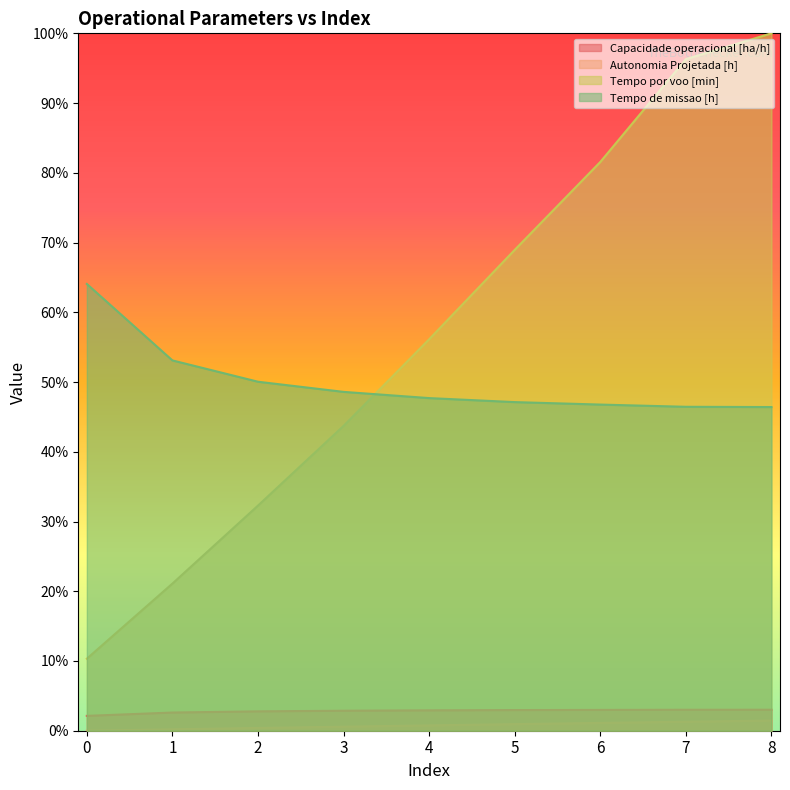

Reading right to left, list all the values displayed in this chart.

Capacidade operacional [ha/h]: 3.0	3.0	3.0	3.0	2.9	2.9	2.8	2.6	2.1
Autonomia Projetada [h]: 1.5	1.3	1.1	0.9	0.8	0.6	0.4	0.2	0.0
Tempo por voo [min]: 100.0	96.3	81.6	69.0	56.1	43.7	32.3	21.1	10.3
Tempo de missao [h]: 46.4	46.4	46.8	47.1	47.7	48.6	50.0	53.1	64.1